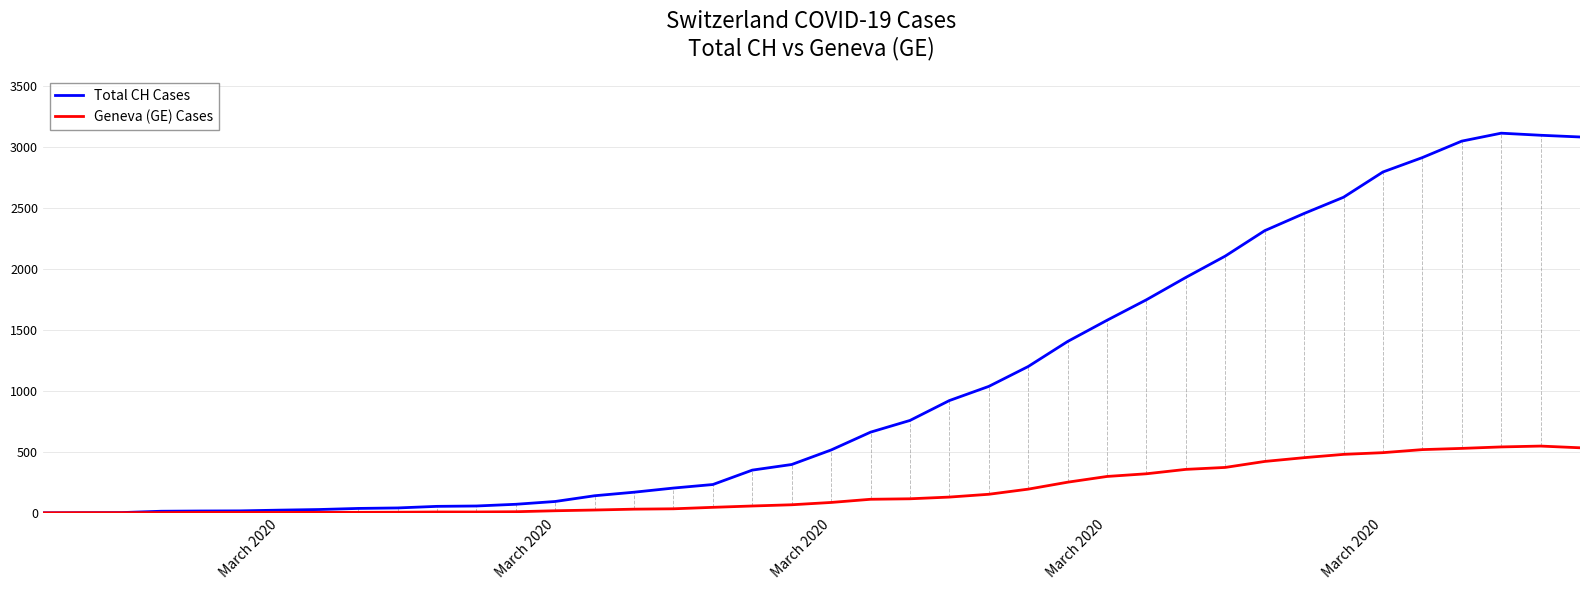

What is the highest value of the Total CH Cases series?

3111